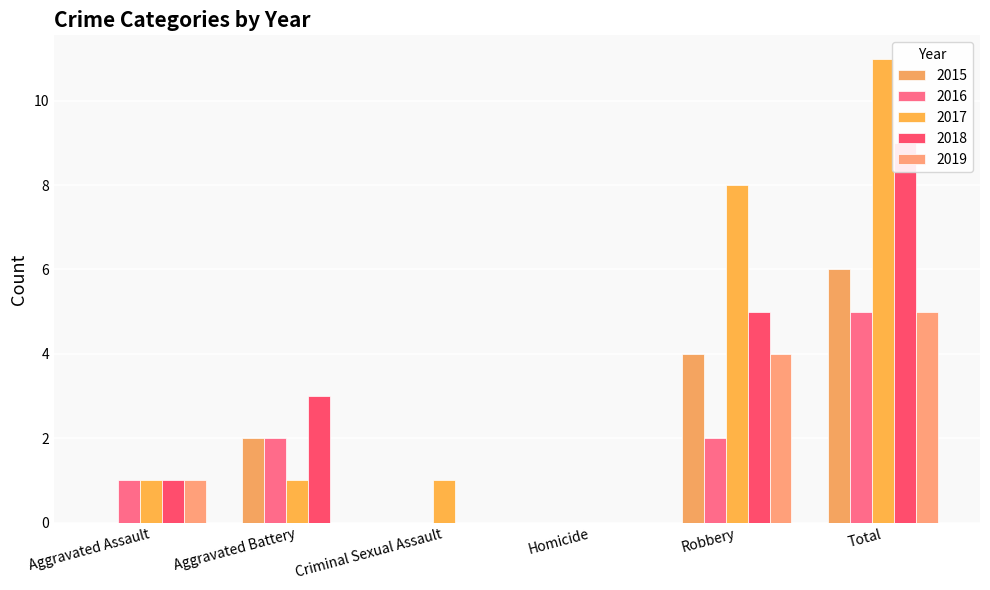

Which category has the highest value across all series?

Total